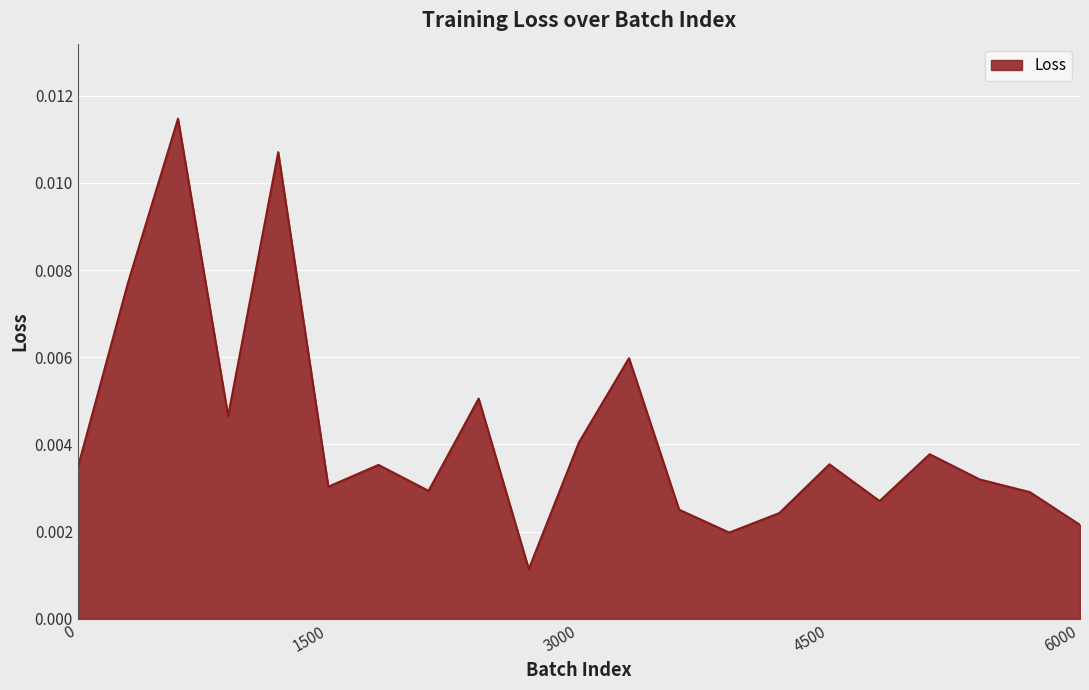

List the labels in order of value, largest first.

600, 1200, 300, 3300, 2400, 900, 3000, 5100, 4500, 1800, 0, 5400, 1500, 2100, 5700, 4800, 3600, 4200, 6000, 3900, 2700